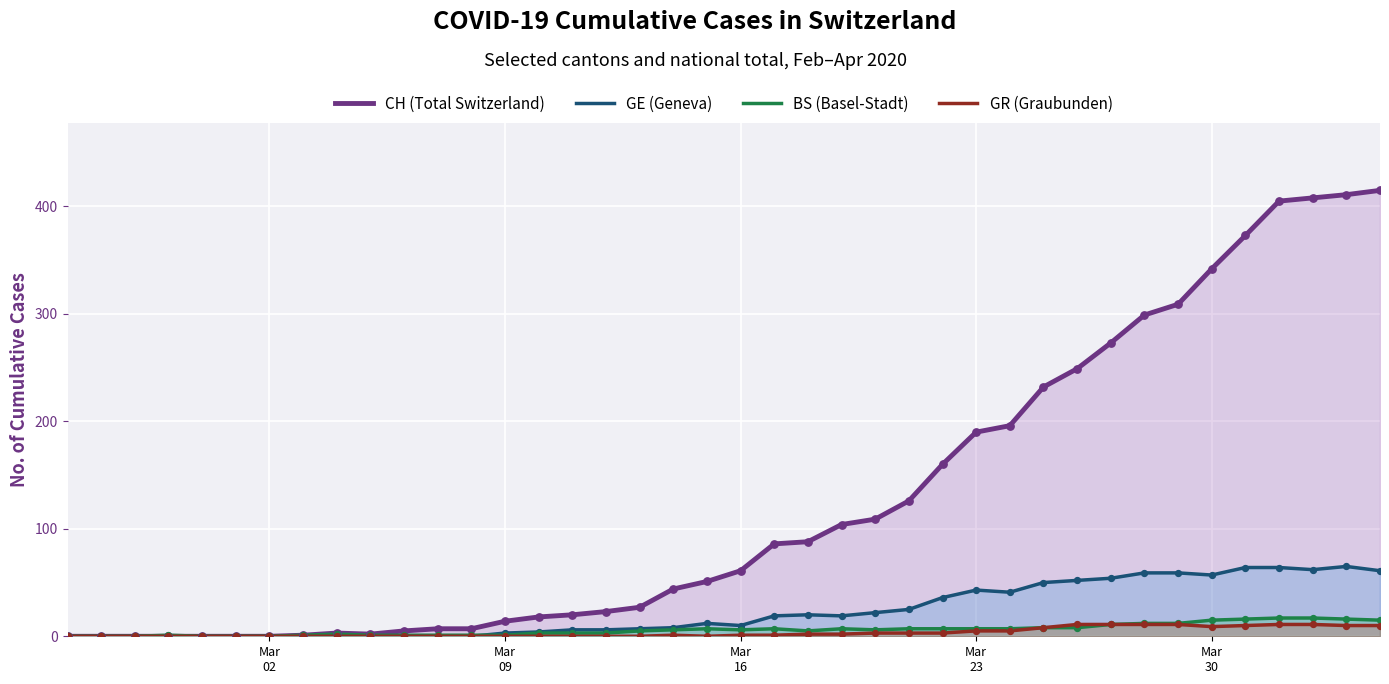

Which series has the largest total across all categories?

CH (Total Switzerland)